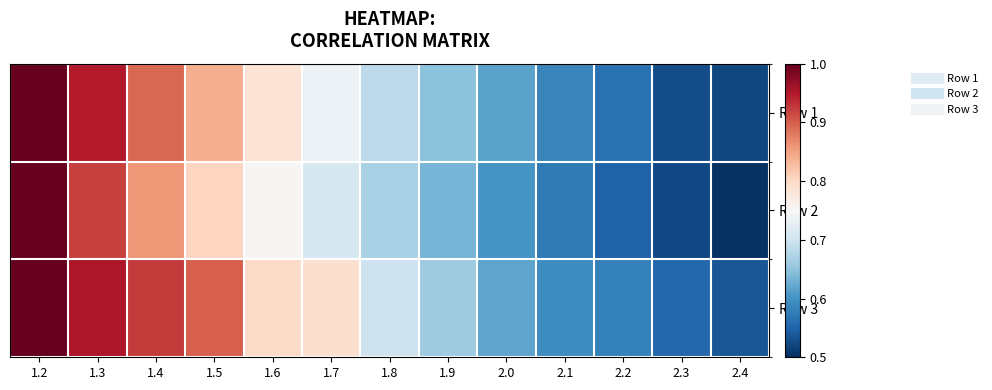

List the series in order of their overall mean, highest first.

Row 3, Row 1, Row 2